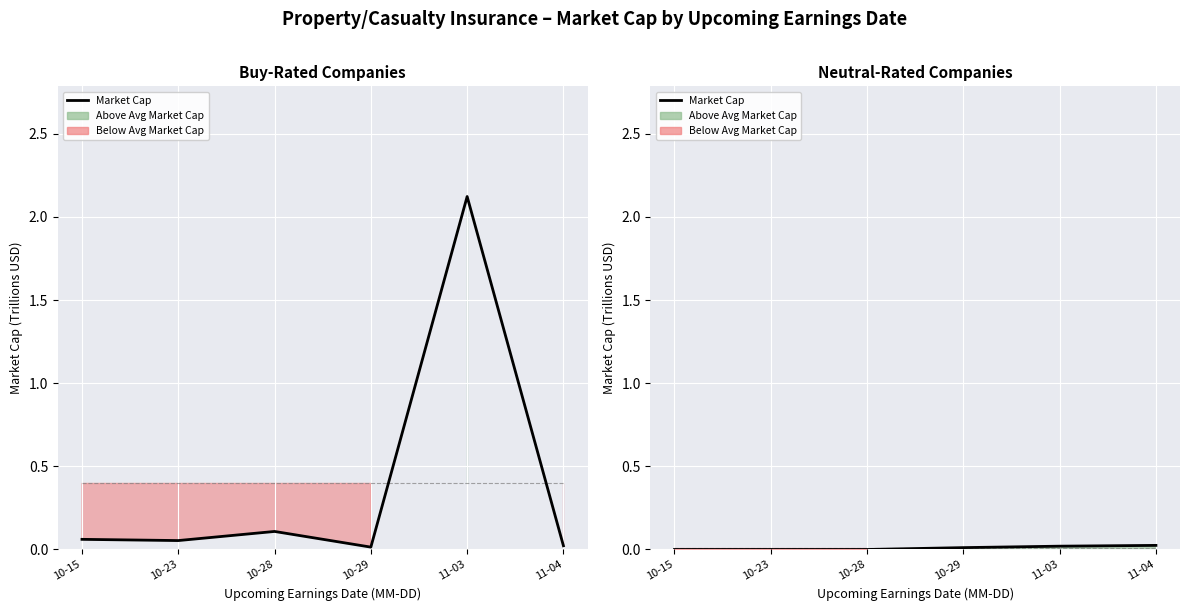

Is this an area chart (filled region under the line)?

No